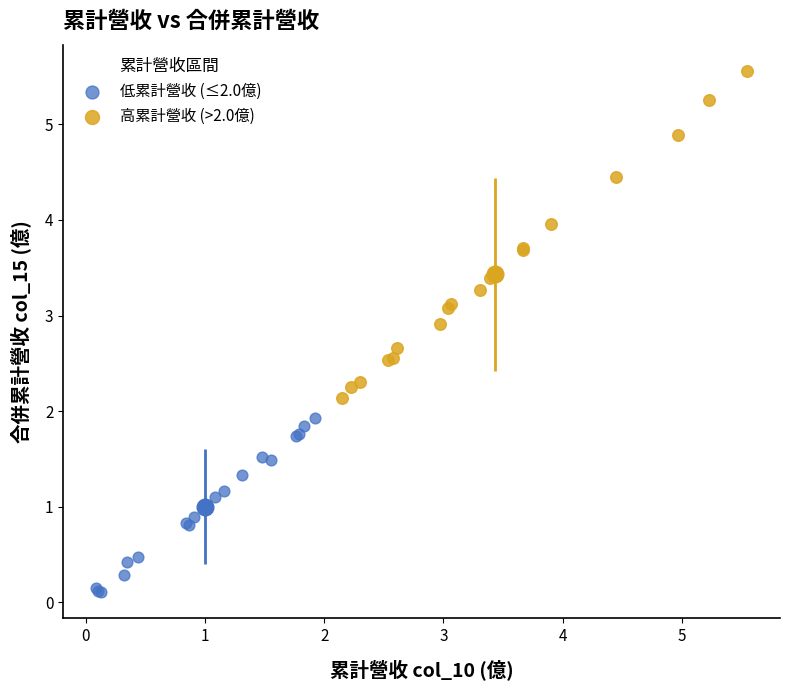

Which series contains the highest Y value?

高累計營收 (>2.0億)